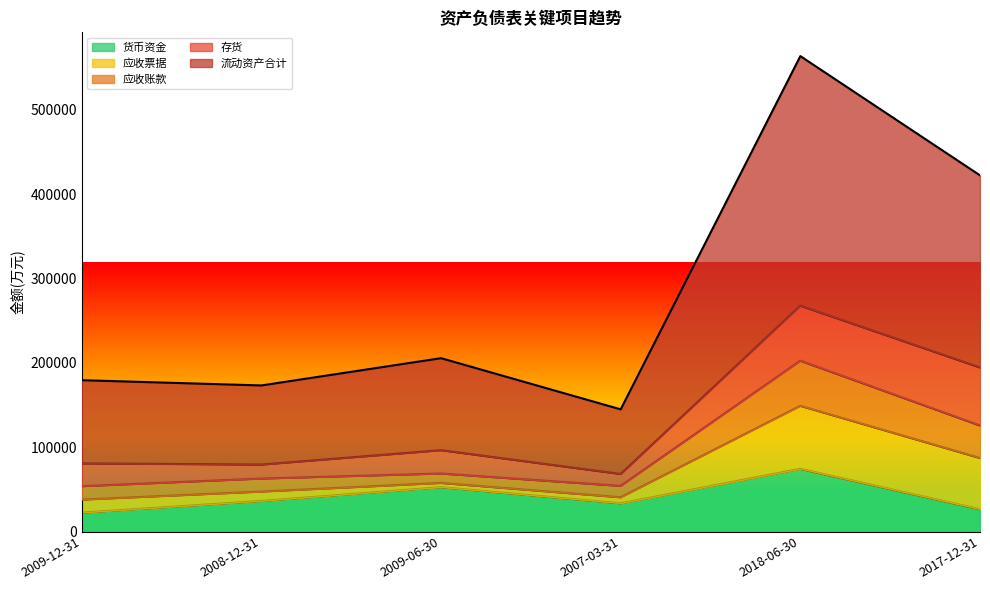

Which category has the highest value in the 货币资金 series?

2018-06-30